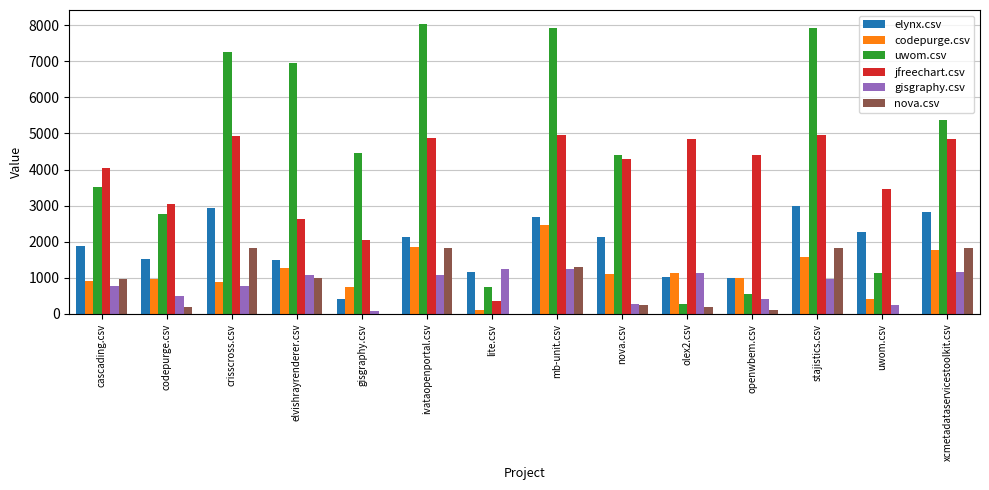

Where is codepurge.csv nearest to the value 1292?

elvishrayrenderer.csv